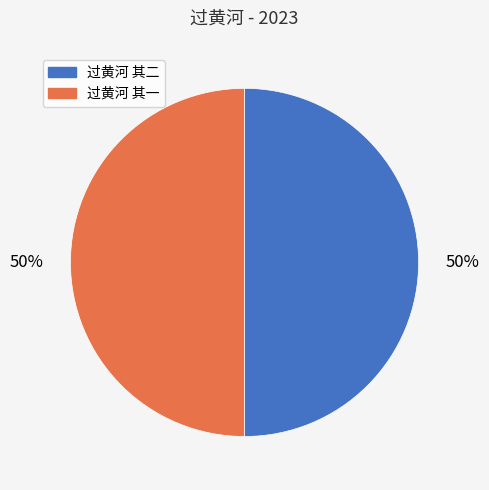

Count the number of slices in the pie.

2